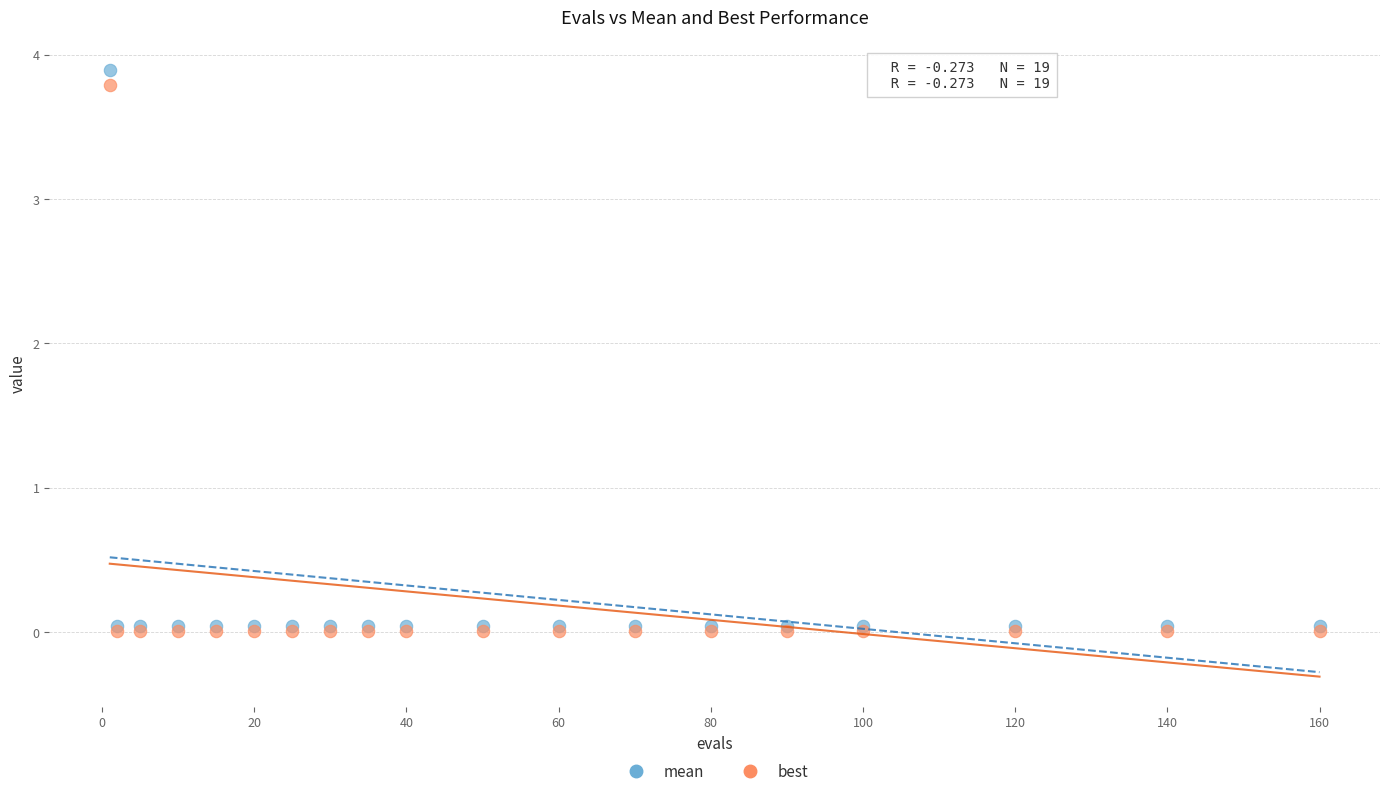

Which series reaches the maximum Y coordinate?

mean